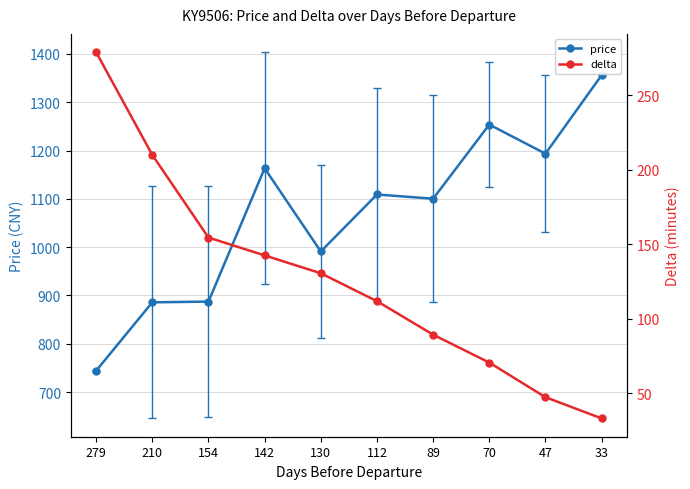

What is the spread (max minus min) of values at 279?

465.0